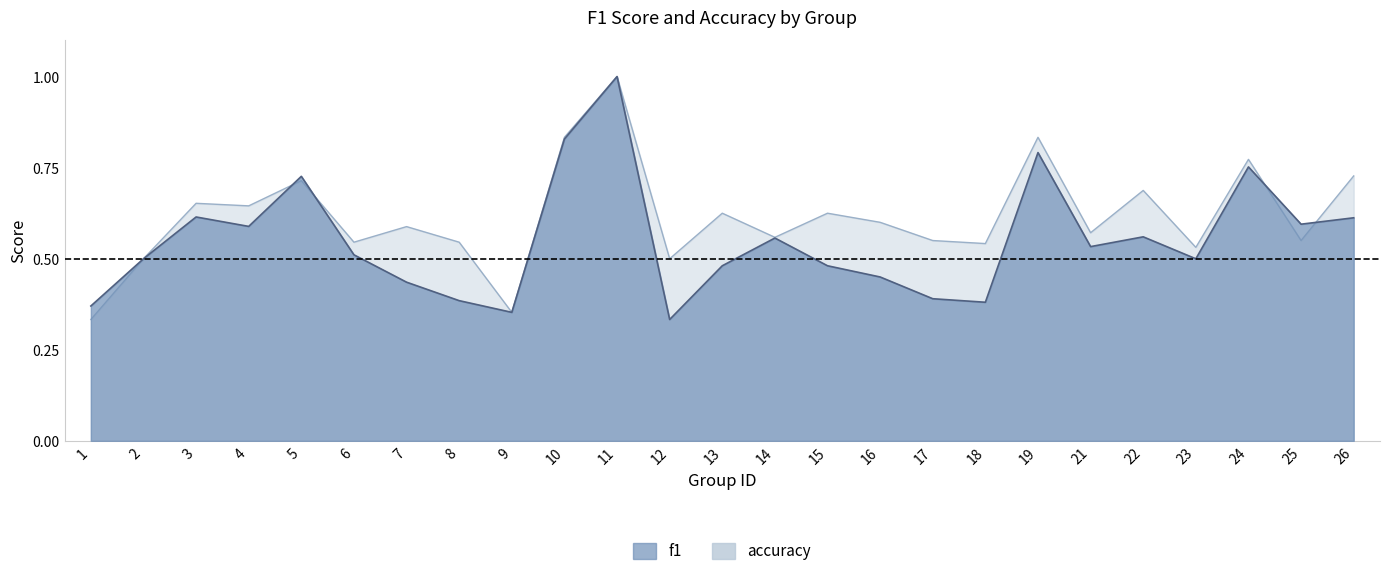

How many series are shown in this chart?

2